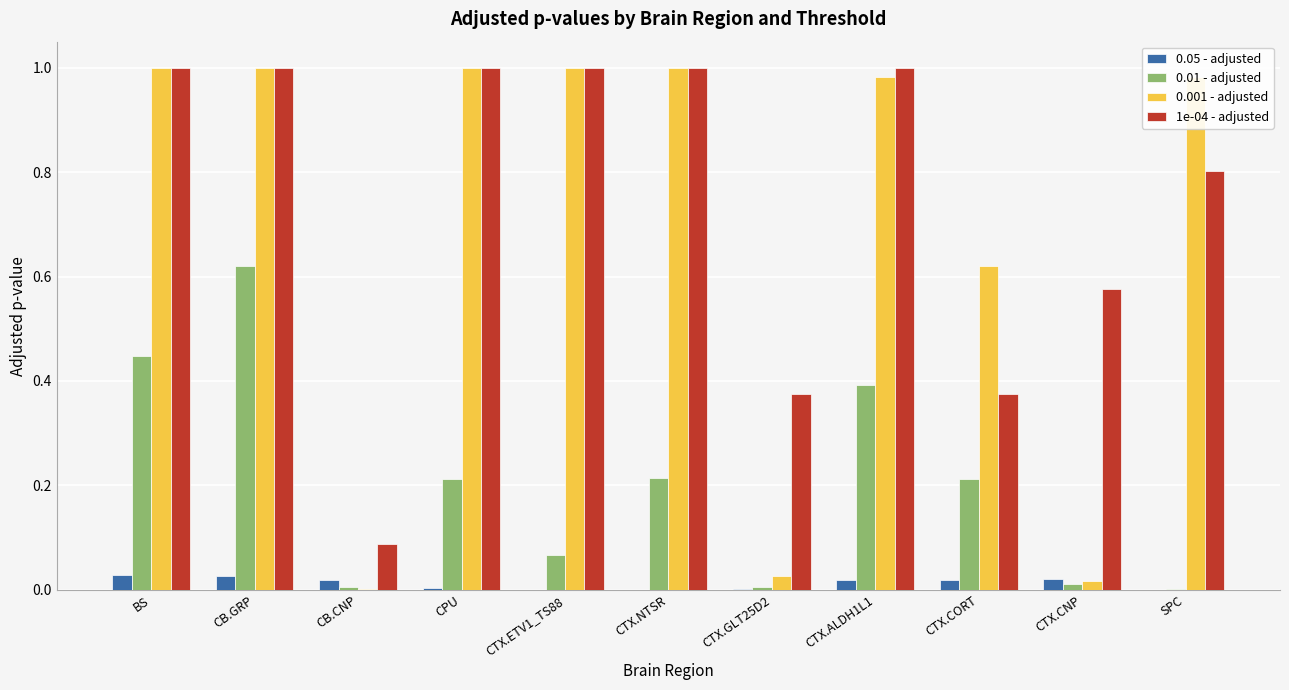

What are all the series names shown in the legend?

0.05 - adjusted, 0.01 - adjusted, 0.001 - adjusted, 1e-04 - adjusted